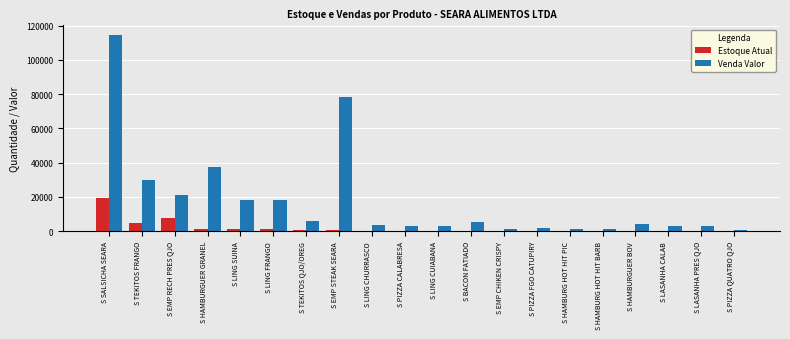

What is the sum of all Estoque Atual values?

41037